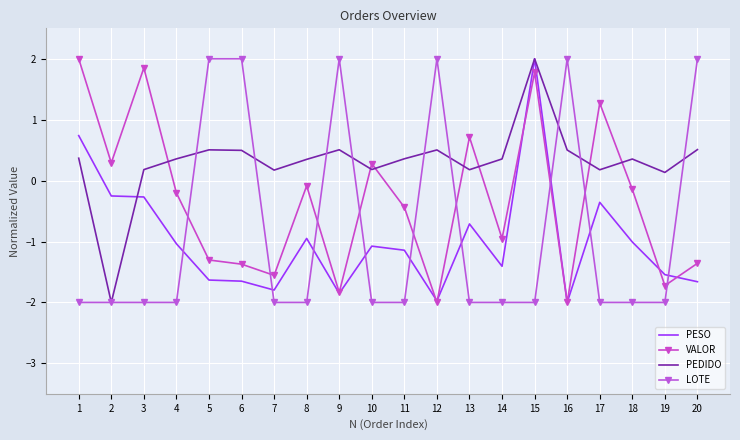

True or false: LOTE has more than 2 points higher than both neighbors.

True